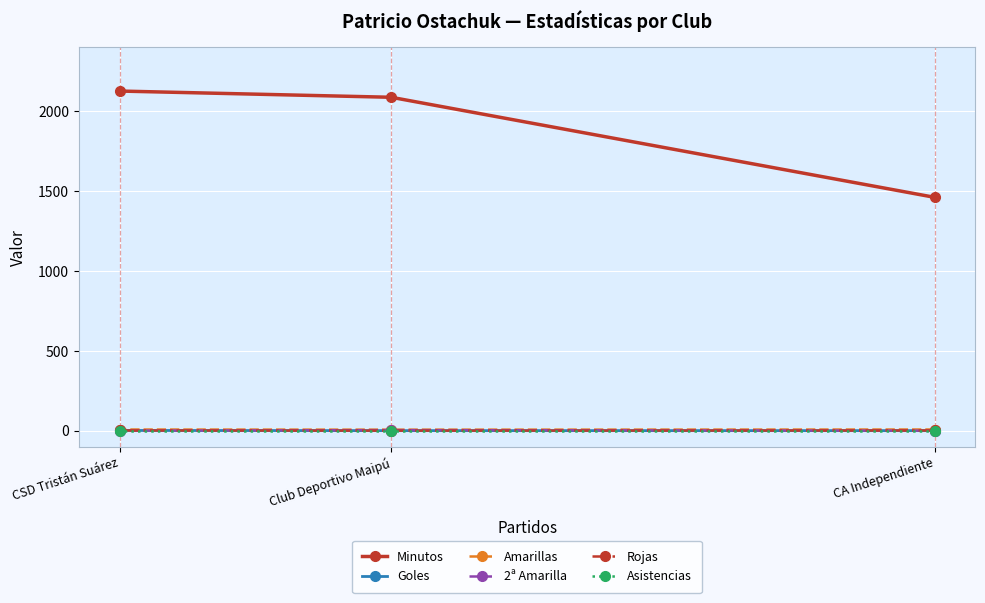

How many lines are shown in the chart?

6